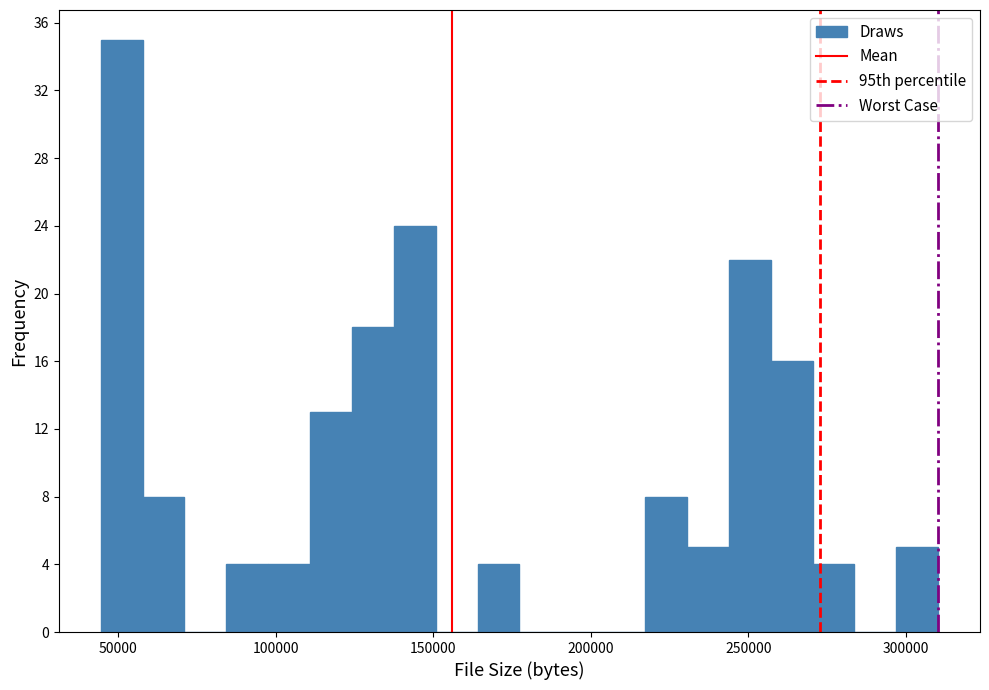

Around what value on the x-axis is the tallest bar? Give the approximate position of its centre, as read against the axis.

50000